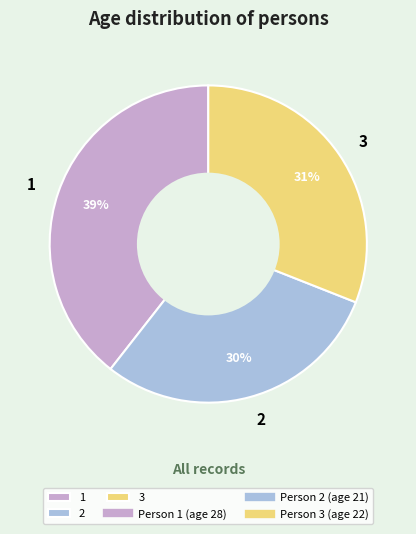

Is the sum of 1 and 2 greater than half?

Yes